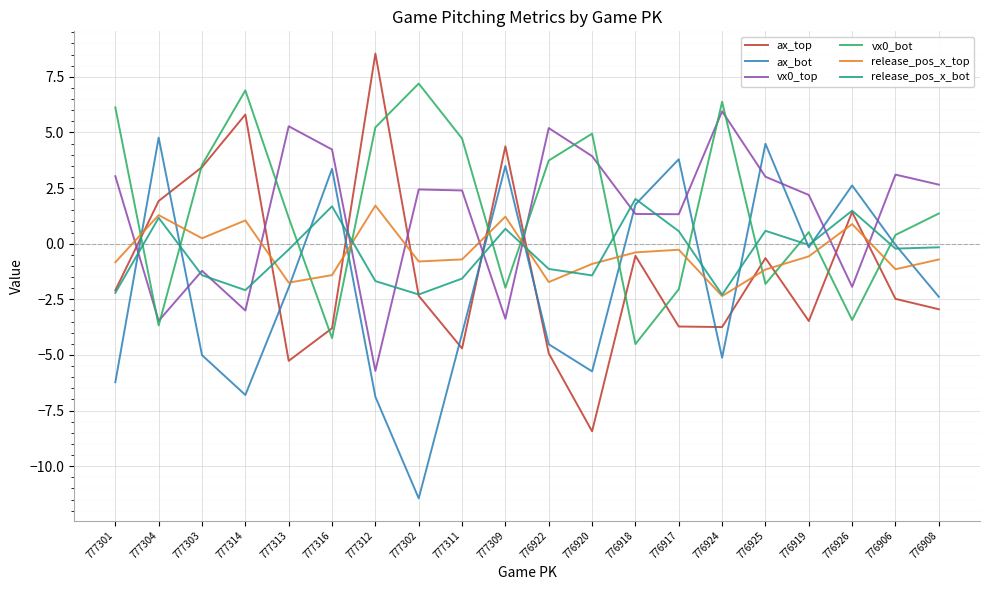

Where is ax_bot nearest to the value -3?

776908